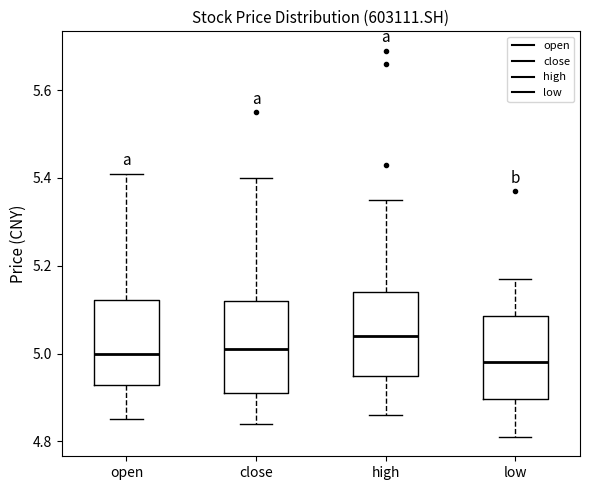

Reading left to right, transcribe this box plot: for each box, give where its median line is, the range the box spans, and where its two whiskers end, as read against the y-axis. The values are not printed on the chart, so give them approximately, as read against the axis.

open: median 5.00, box 4.92 to 5.12, whiskers 4.86 to 5.42
close: median 5.02, box 4.92 to 5.12, whiskers 4.84 to 5.40
high: median 5.04, box 4.96 to 5.14, whiskers 4.86 to 5.36
low: median 4.98, box 4.90 to 5.08, whiskers 4.82 to 5.18